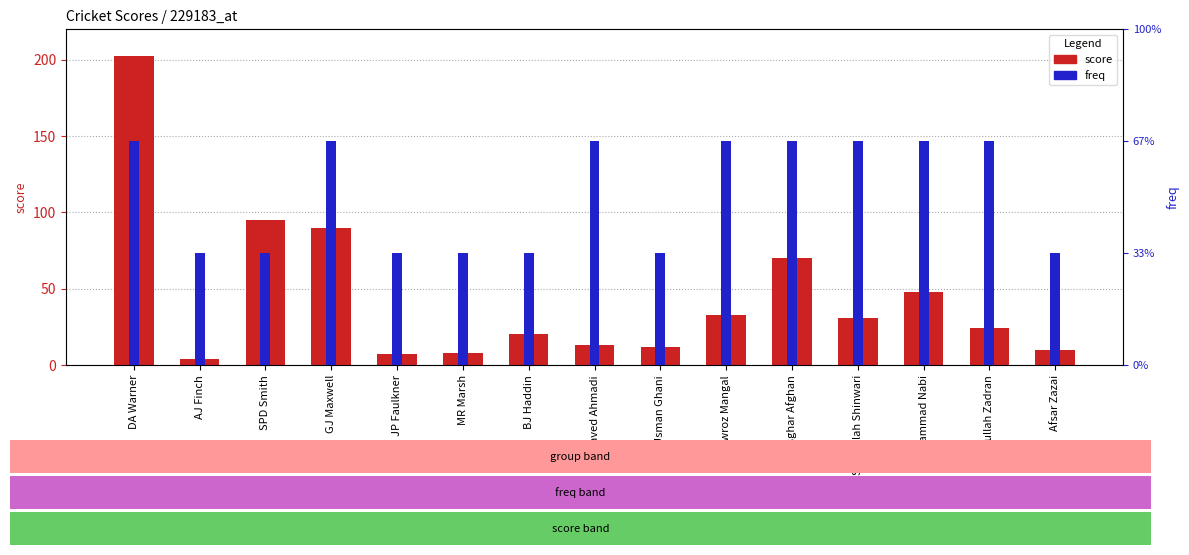

What is the greatest value displayed?

202